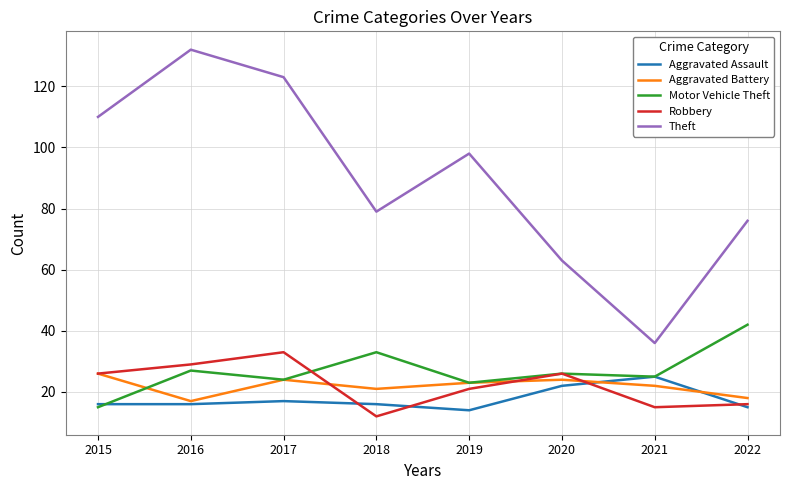

The value of Theft at 2016 is 132. True or false?

True